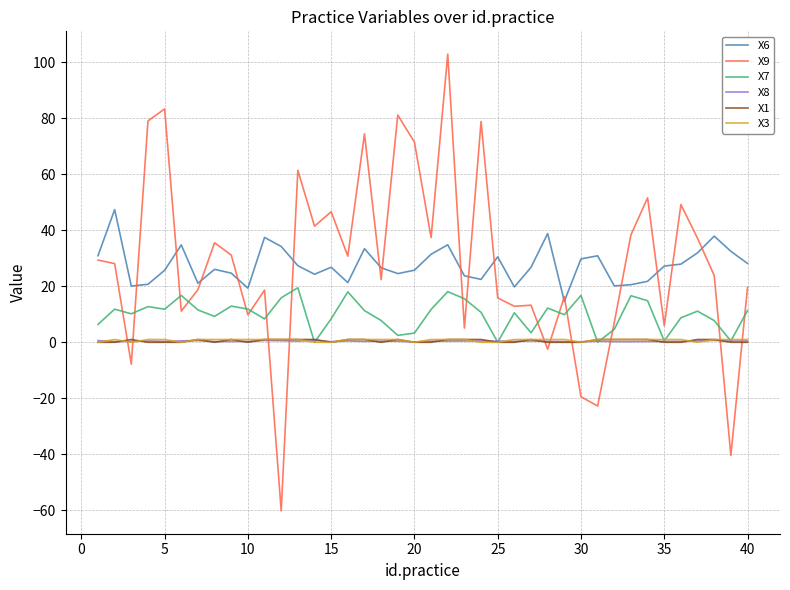

Which series has the largest range (max minus min)?

X9